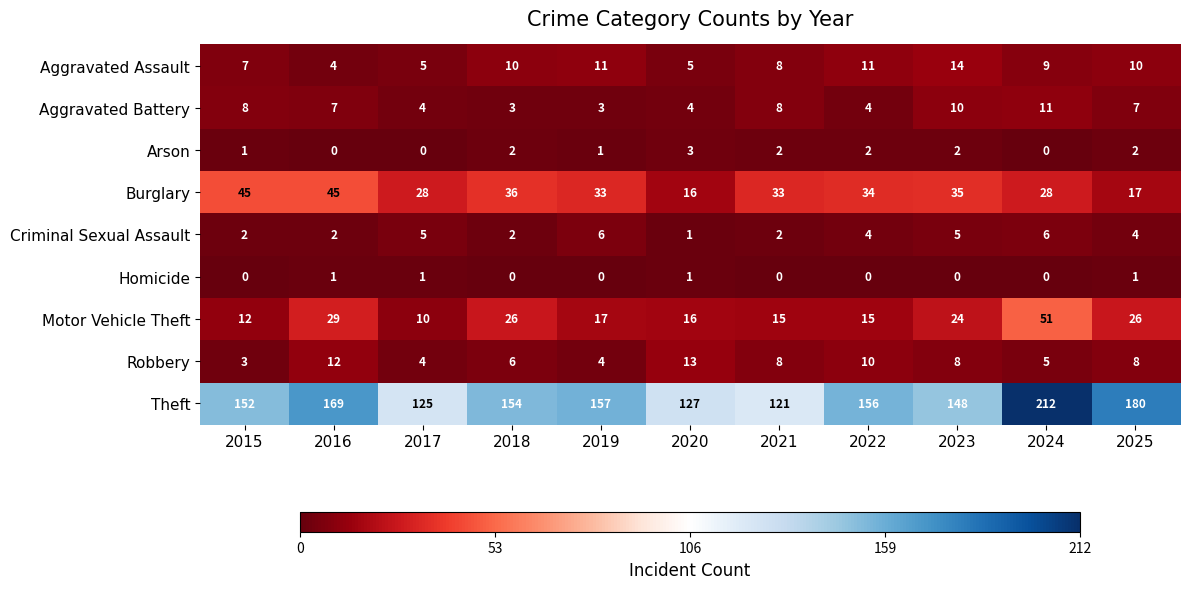

List the series in order of their peak value, lowest first.

Homicide, Arson, Criminal Sexual Assault, Aggravated Battery, Robbery, Aggravated Assault, Burglary, Motor Vehicle Theft, Theft